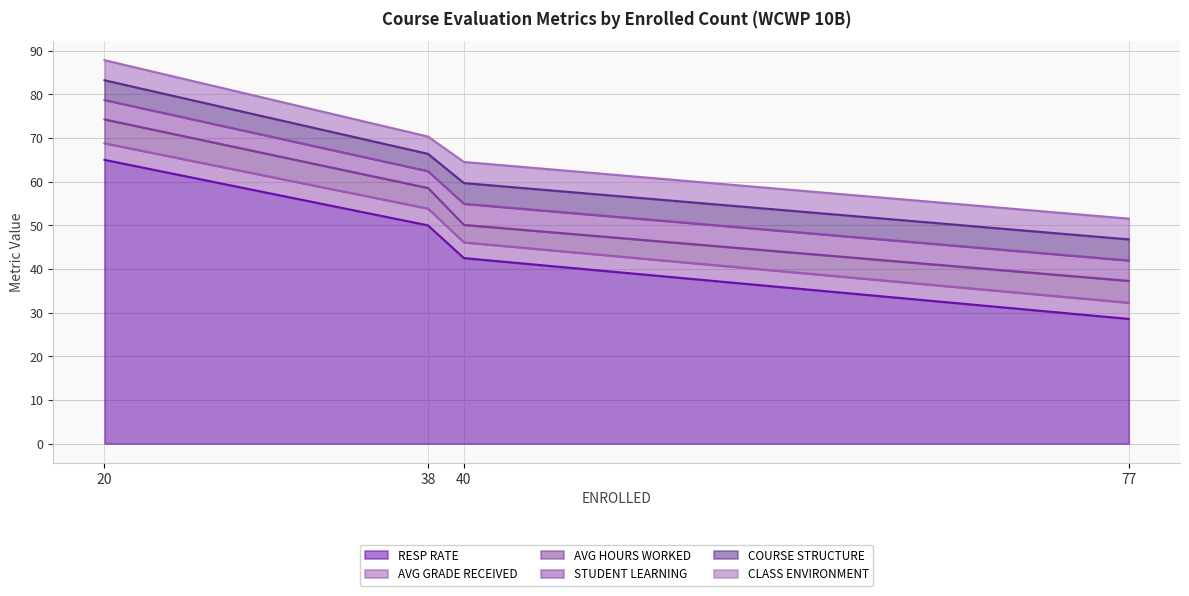

Between 40 and 77, which series saw the biggest shift?

RESP RATE